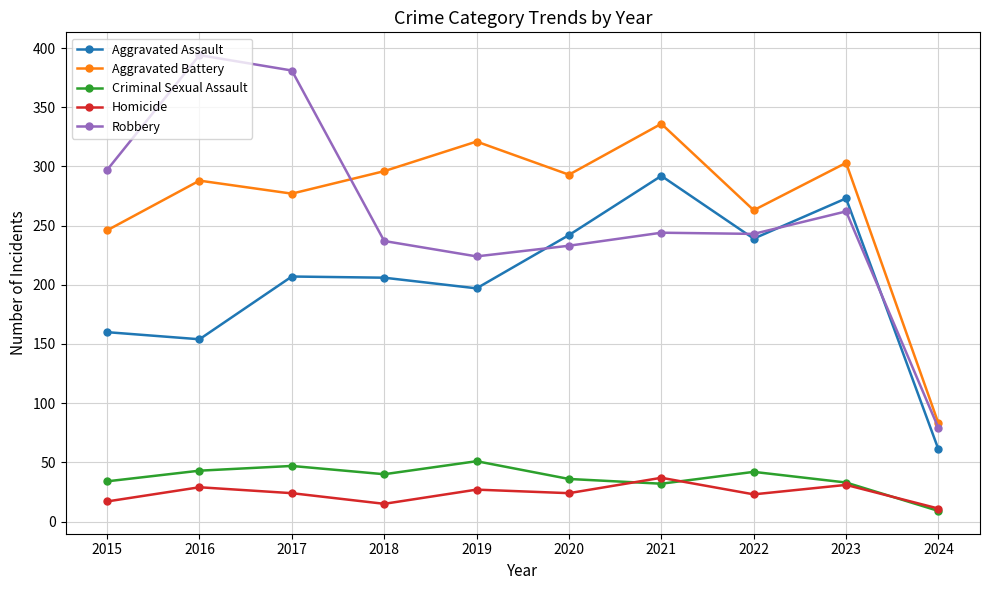

Rank the series at 2017 from lowest to highest value.

Homicide, Criminal Sexual Assault, Aggravated Assault, Aggravated Battery, Robbery